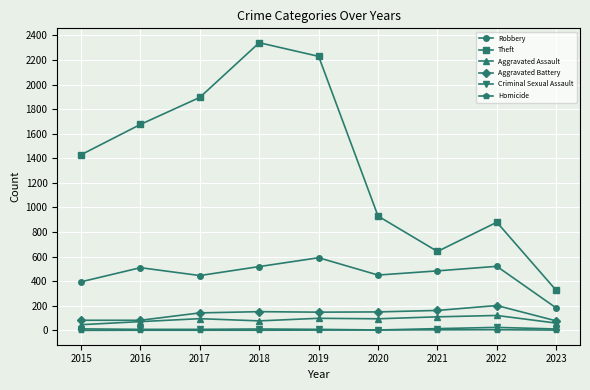

Is the value of Robbery at 2020 greater than the value of Theft at 2020?

No